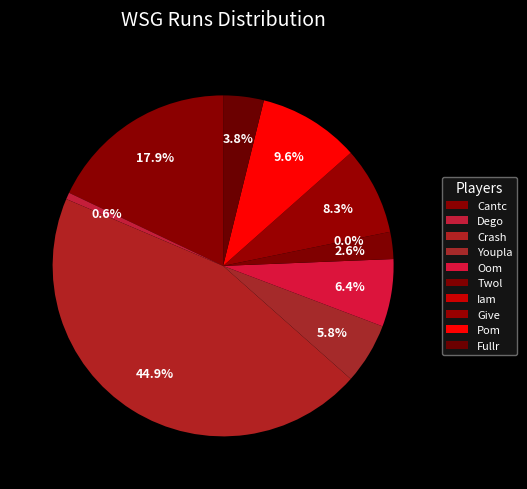

Which slice is the largest?

Crash